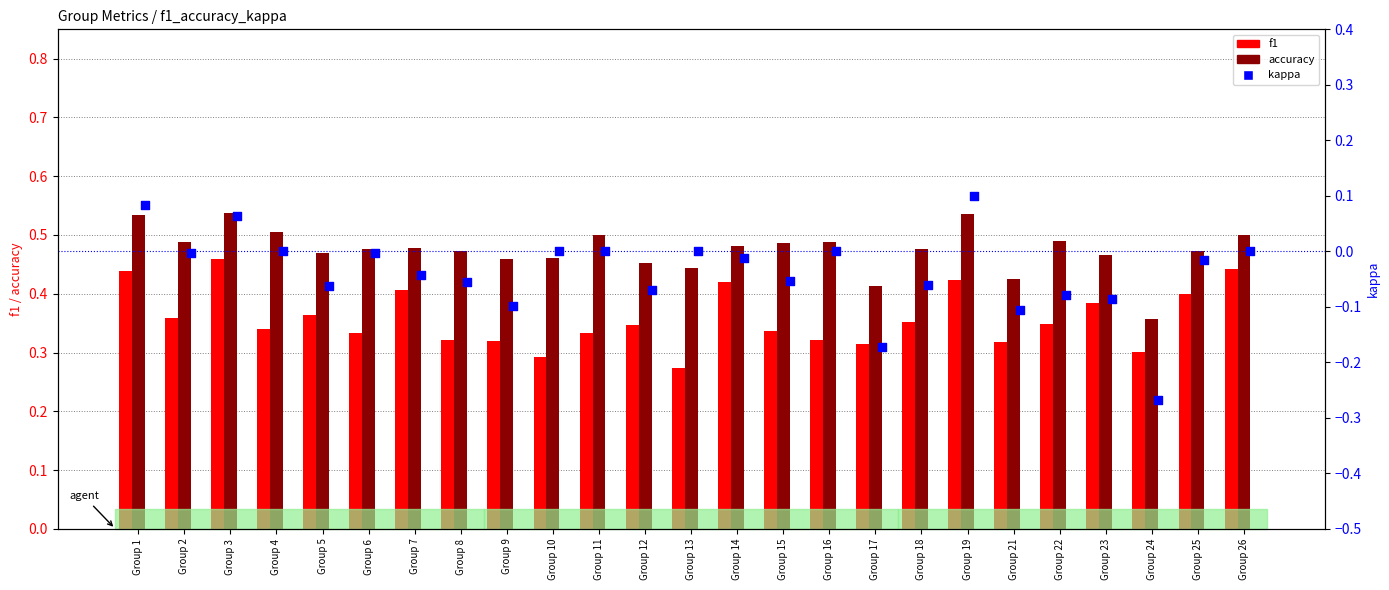

Which series reaches the minimum Y coordinate?

kappa